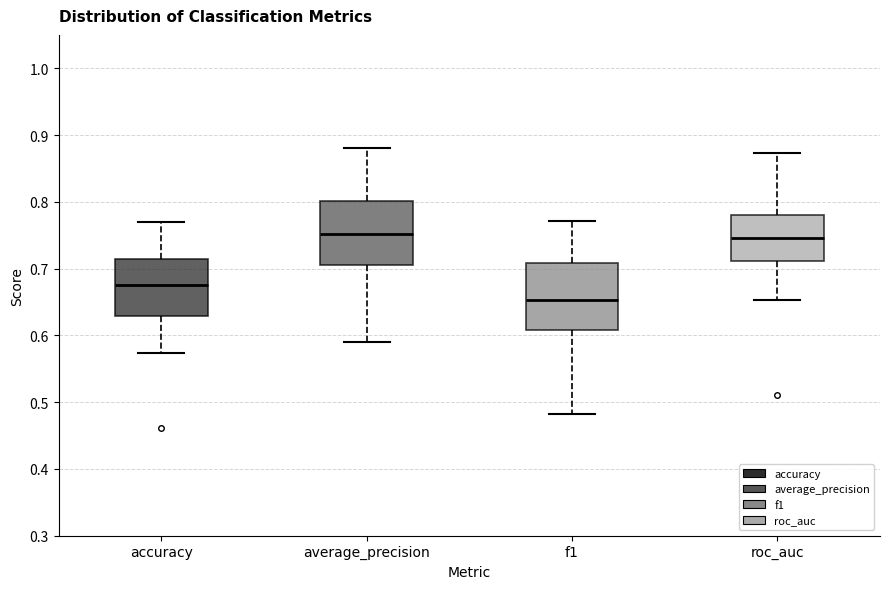

Reading left to right, read every box against the y-axis: the position of its median line, the range the box covers, and the ends of its whiskers. The values are not printed on the chart, so give them approximately, as read against the axis.

accuracy: median 0.68, box 0.63 to 0.71, whiskers 0.57 to 0.77
average_precision: median 0.75, box 0.71 to 0.80, whiskers 0.59 to 0.88
f1: median 0.65, box 0.61 to 0.71, whiskers 0.48 to 0.77
roc_auc: median 0.75, box 0.71 to 0.78, whiskers 0.65 to 0.87